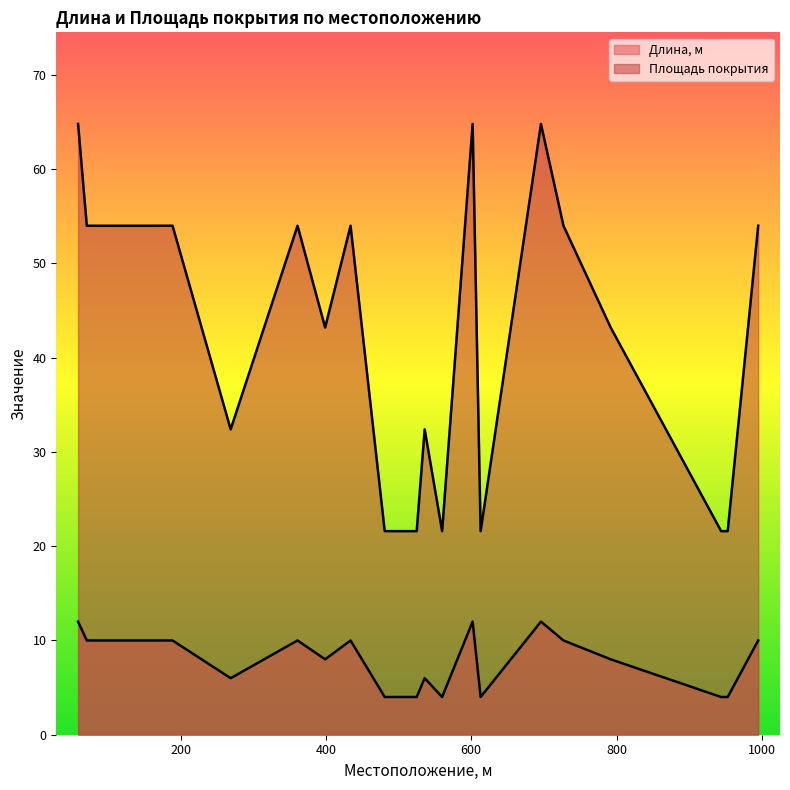

Where does the Площадь покрытия series first go above 43?

59